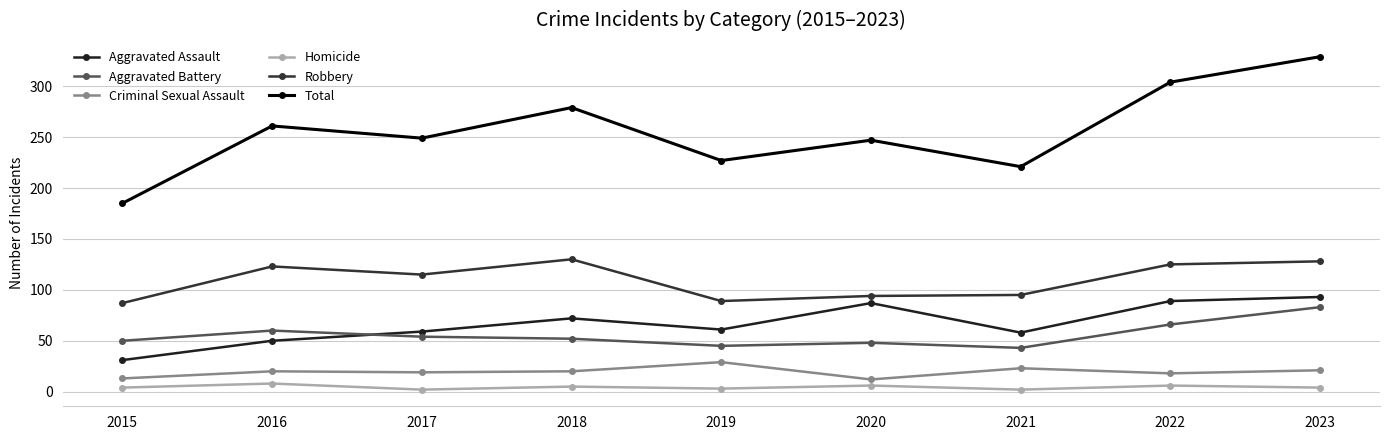

Which has a higher value, 2020 or 2019?

2020